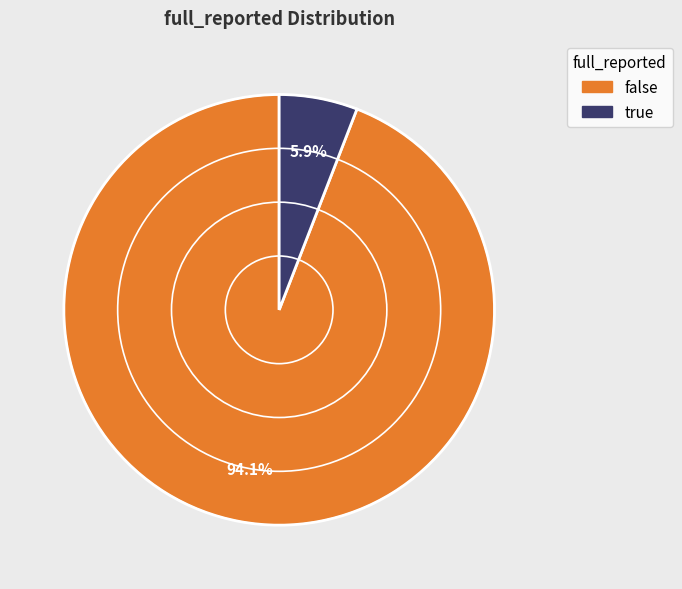

How many segments does this pie chart have?

2